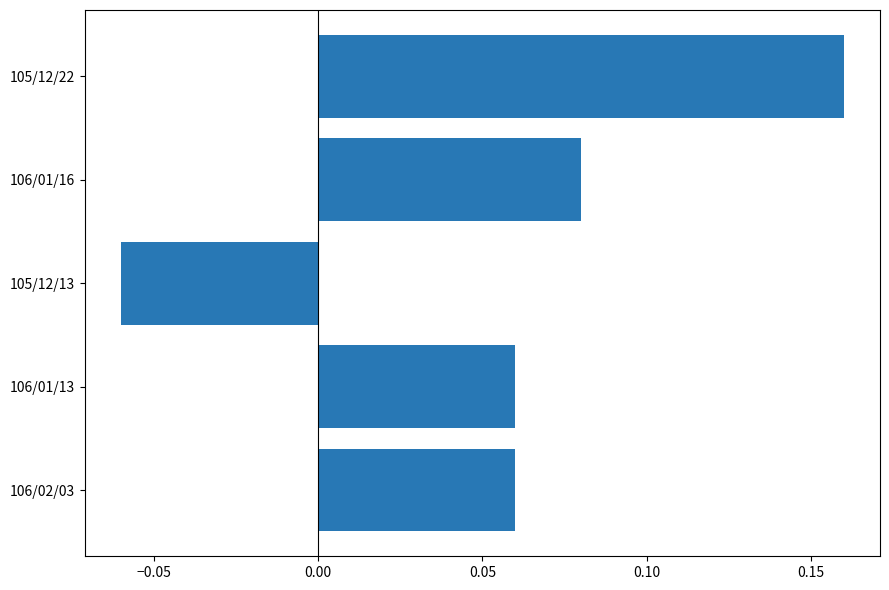

Count the values in the range 0 to 1.

4